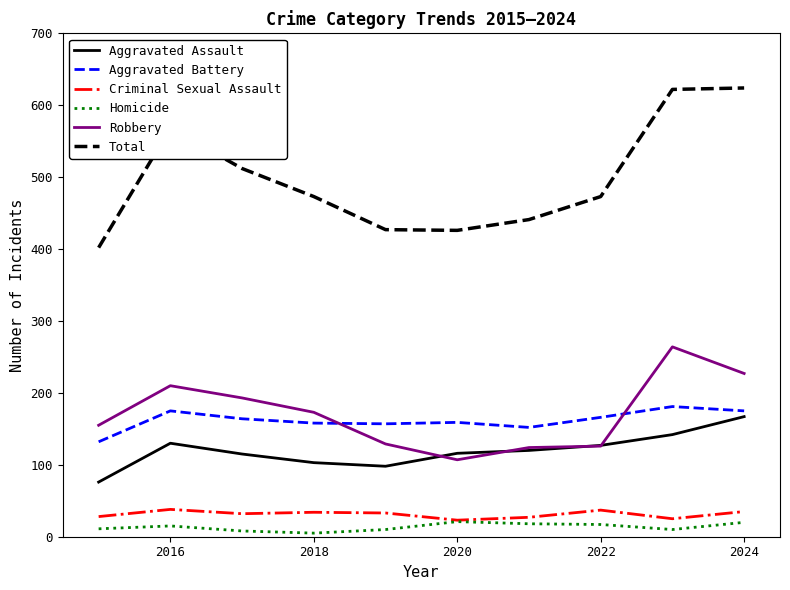

What is the maximum value for Criminal Sexual Assault?

38